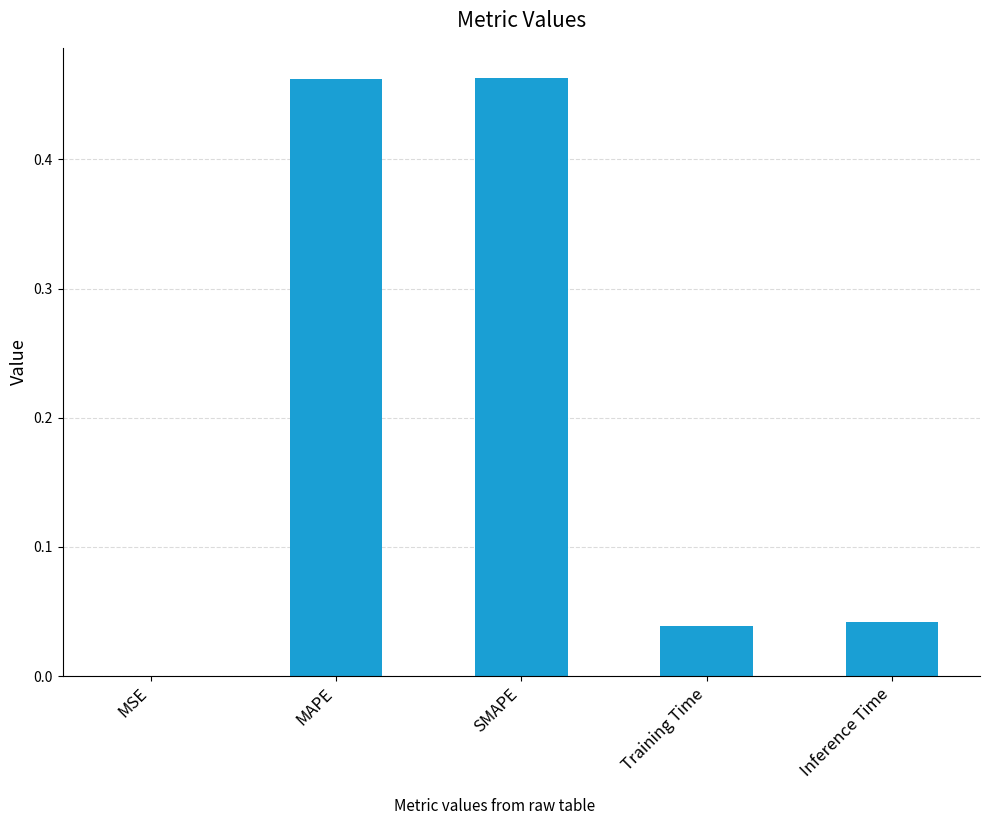

The value at MAPE is 0.6. True or false?

False